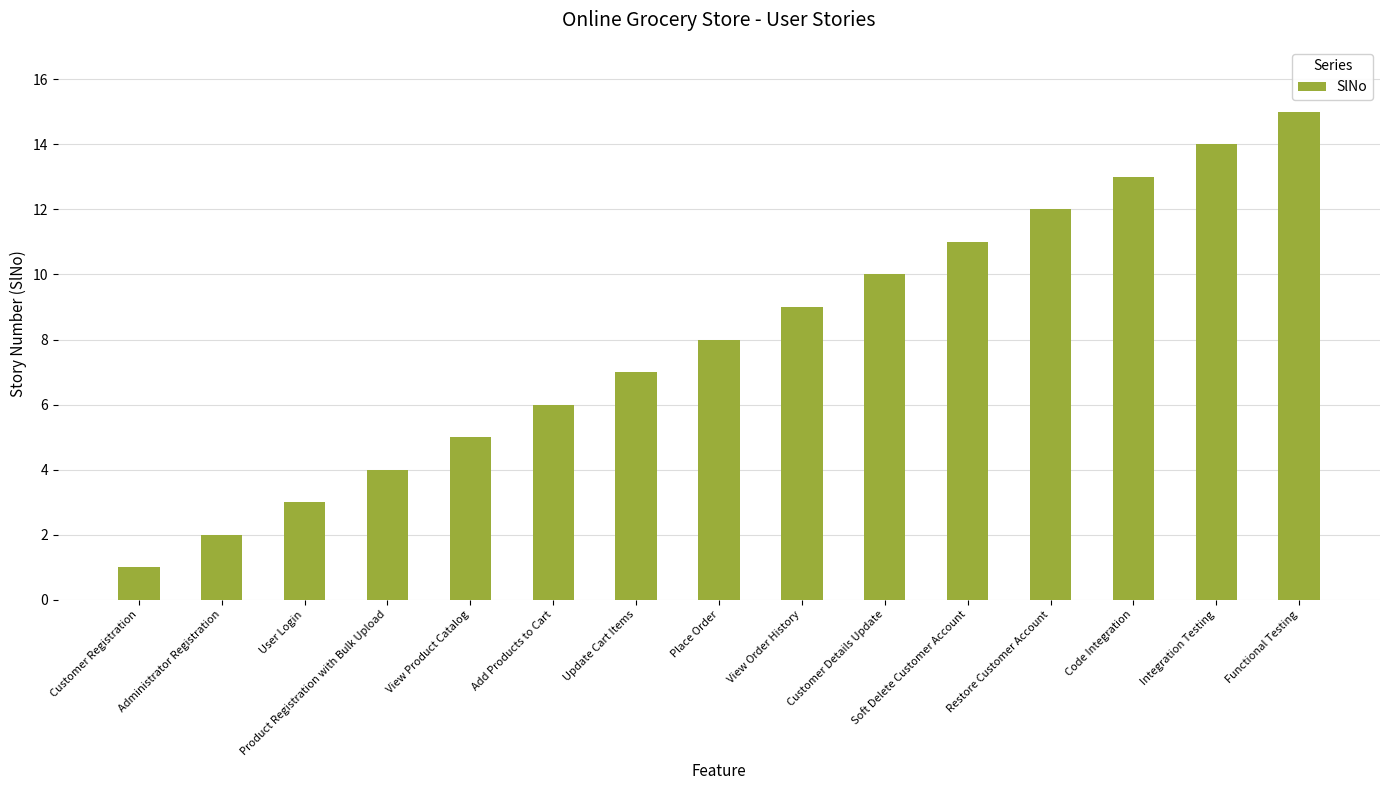

What is the average value?

8